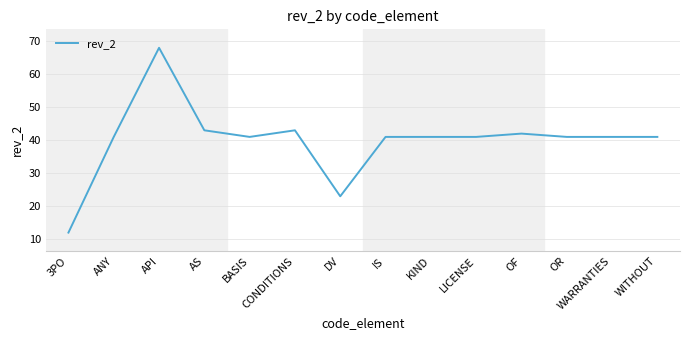

Which label corresponds to the smallest value in the chart?

3PO